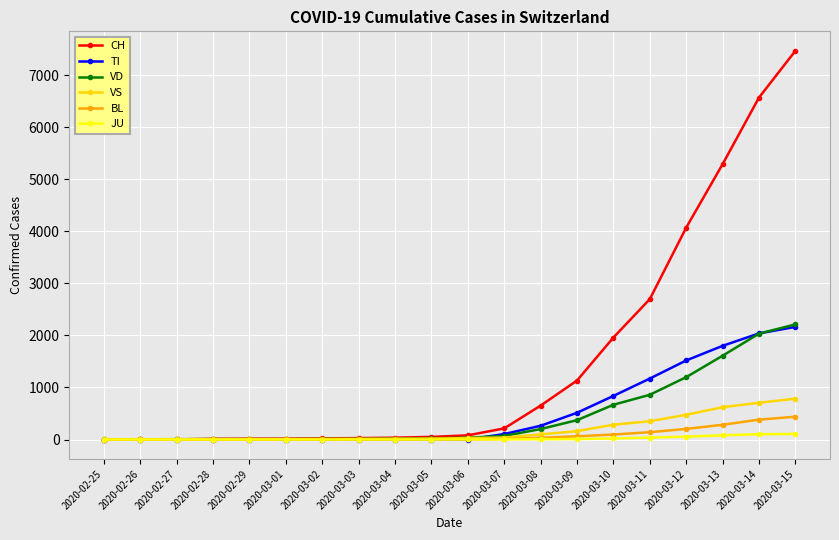

Which series has the largest total across all categories?

CH